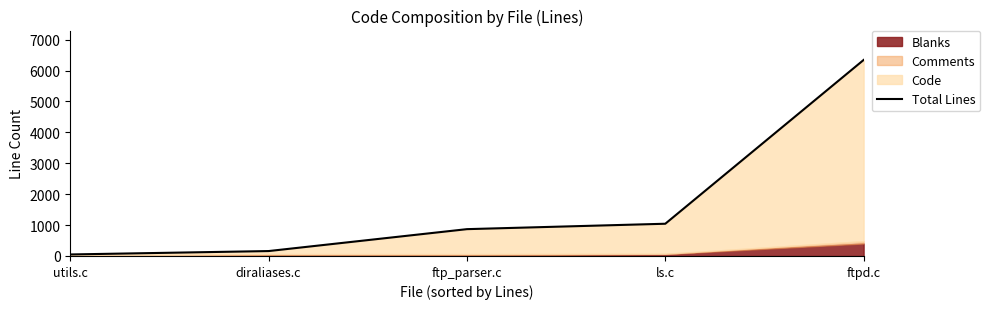

What is the label of the 1st point from the right?

ftpd.c